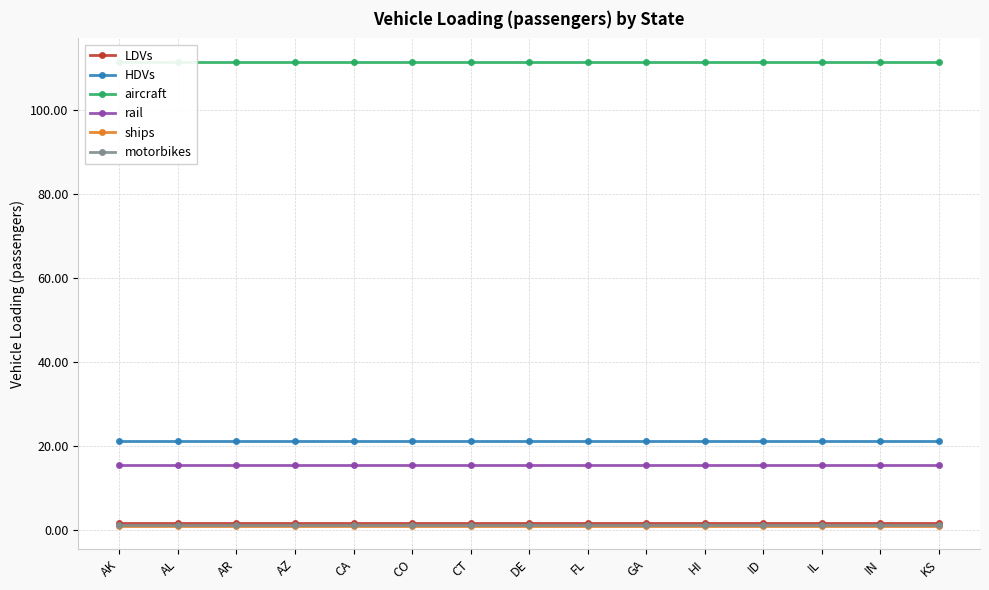

The value of ships at CT is 1.8. True or false?

False